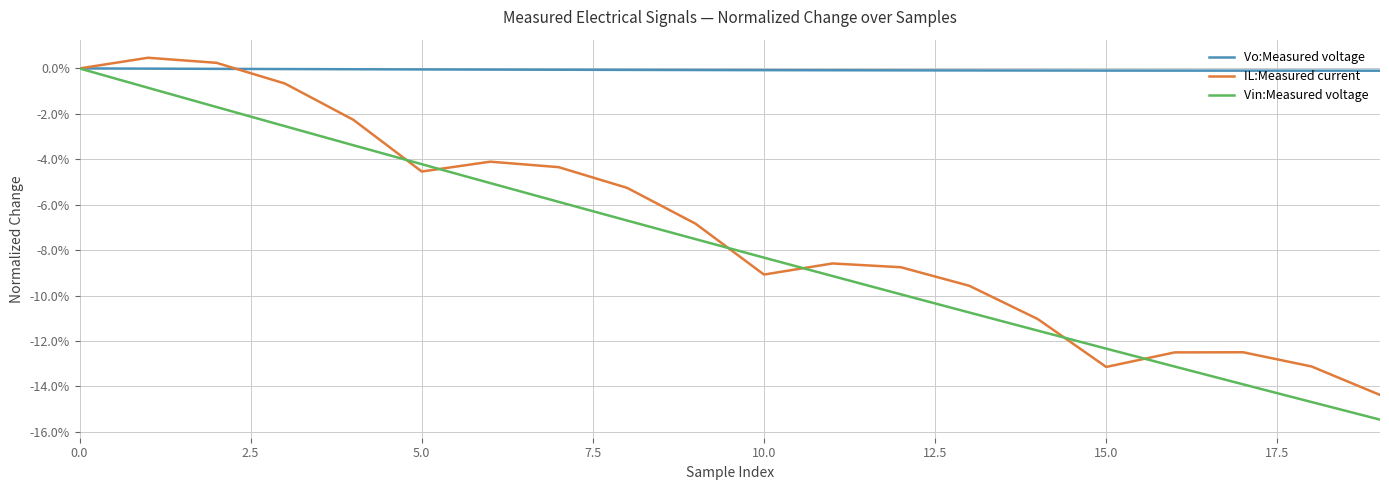

What are all the series names shown in the legend?

Vo:Measured voltage, IL:Measured current, Vin:Measured voltage